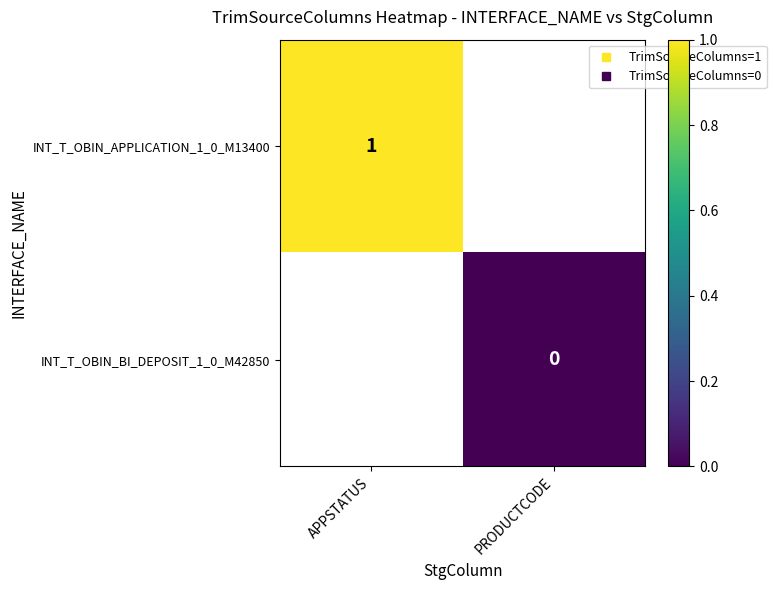

True or false: INT_T_OBIN_BI_DEPOSIT_1_0_M42850 has a value of 0.0 at PRODUCTCODE.

True